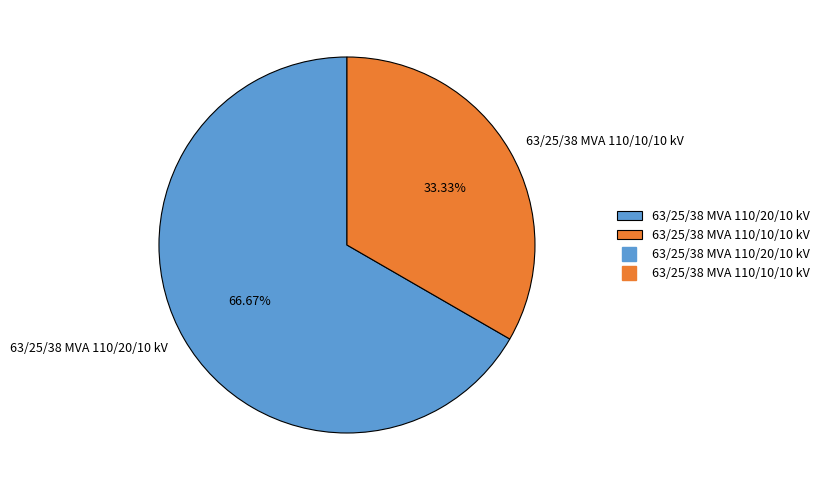

What percentage is the 63/25/38 MVA 110/10/10 kV slice, to the nearest percent?

33%